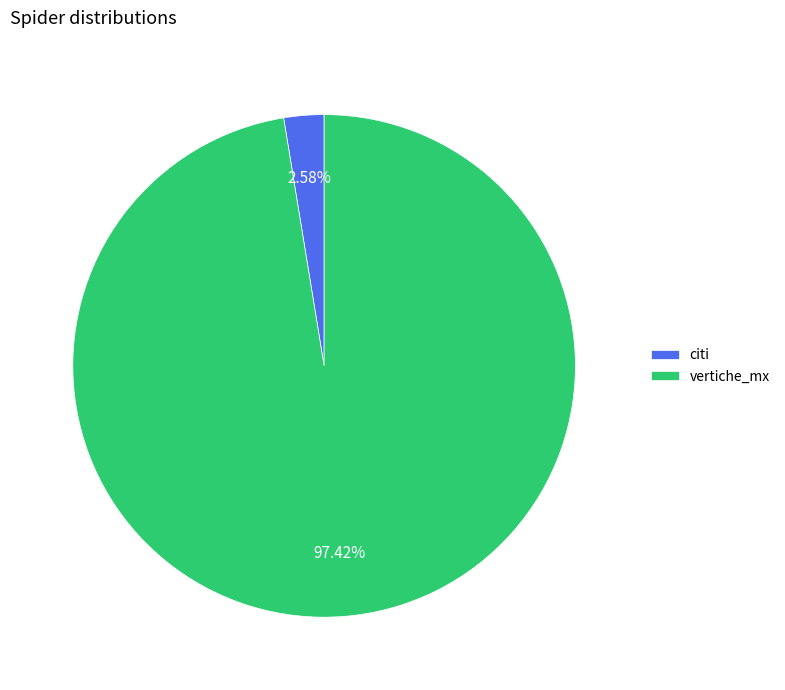

Count the number of slices in the pie.

2